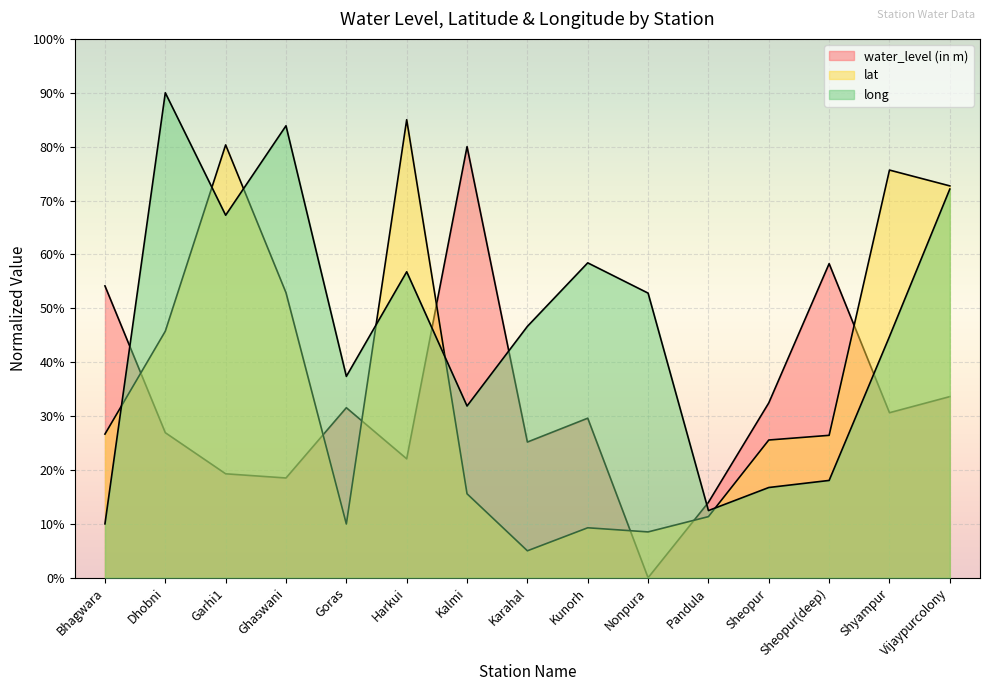

Is the value of water_level (in m) at Kunorh greater than the value of long at Bhagwara?

Yes